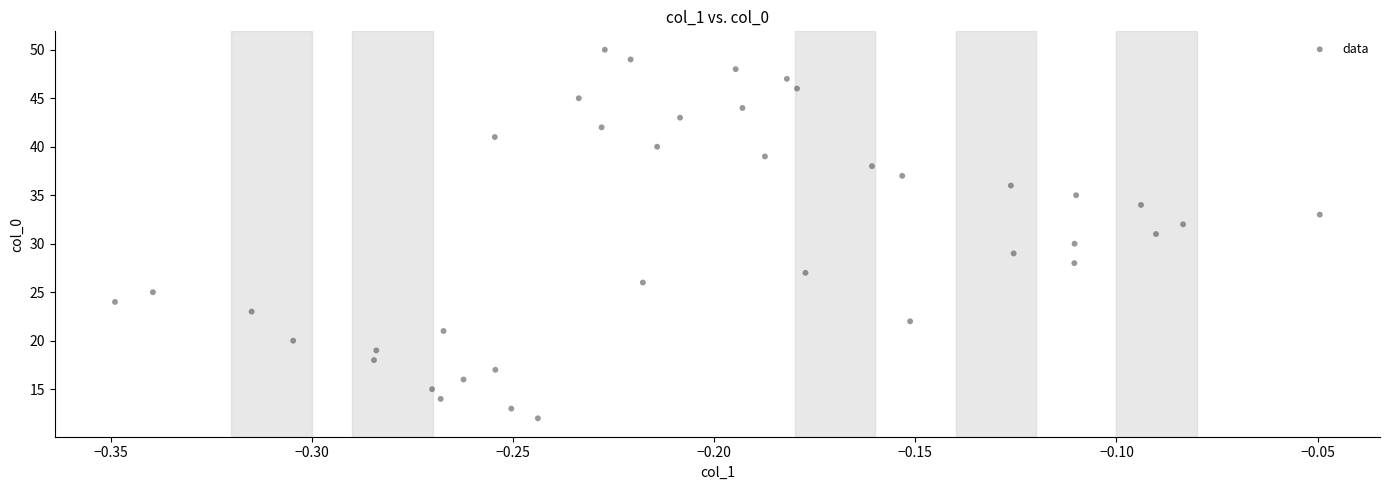

What is the range of Y values (max minus min)?

38